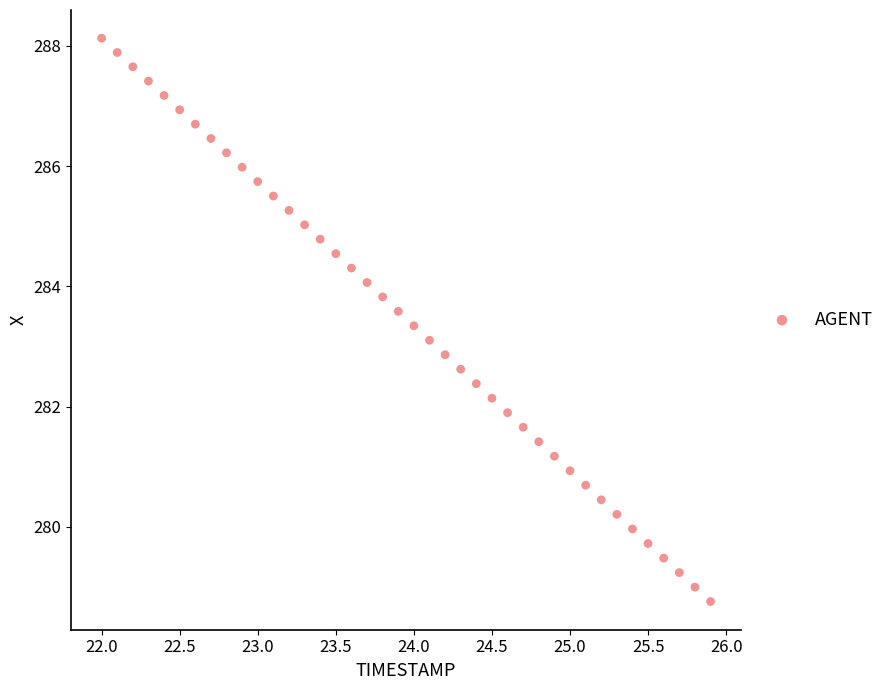

What is the range of Y values (max minus min)?

9.4